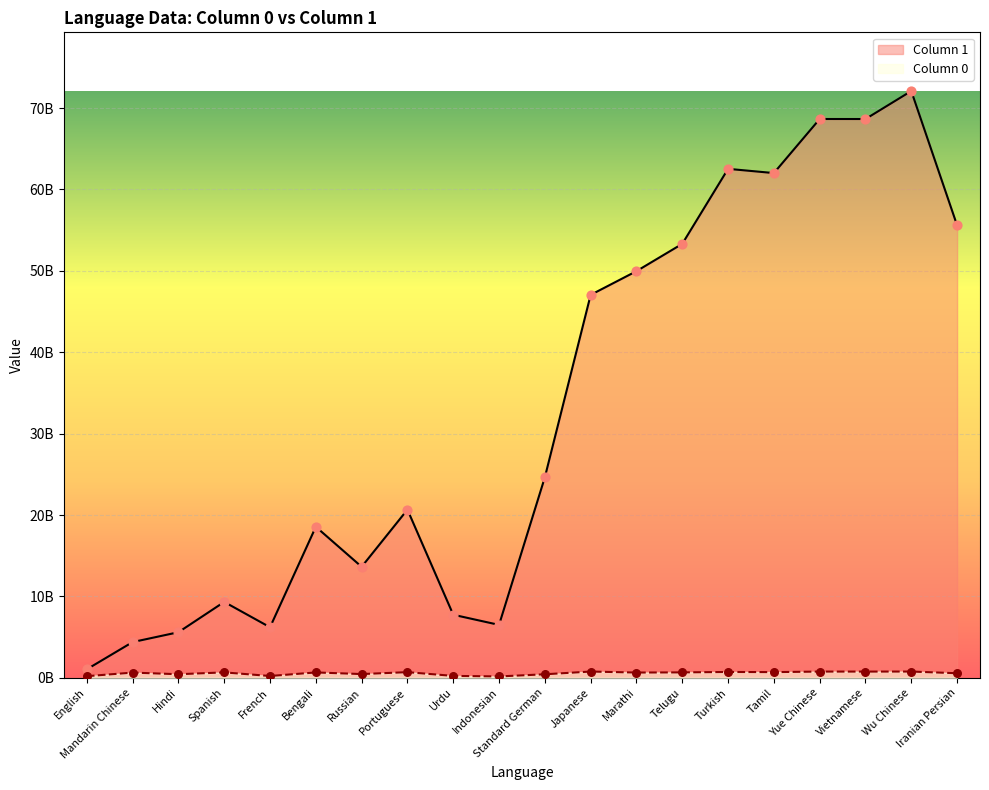

What is the total value across all series at Standard German?

25068277464.5